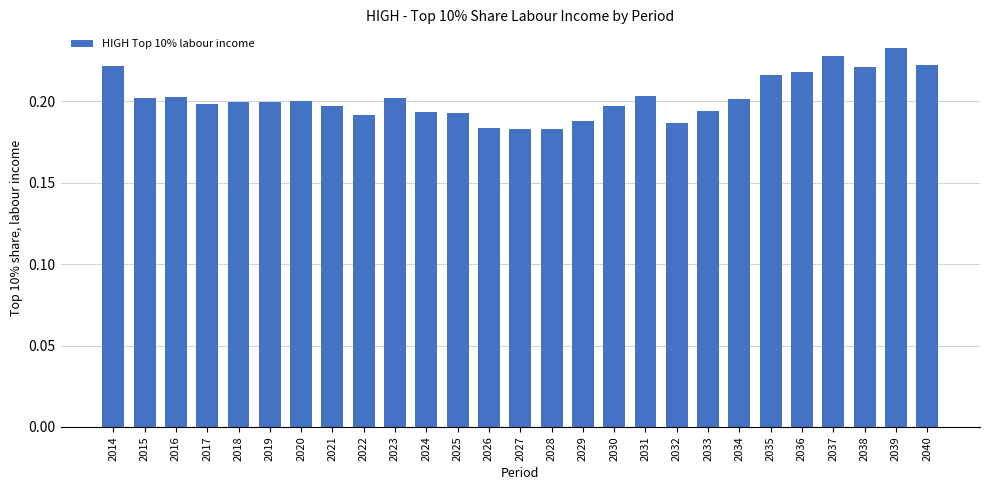

The value at 2019 is 0.2. True or false?

True